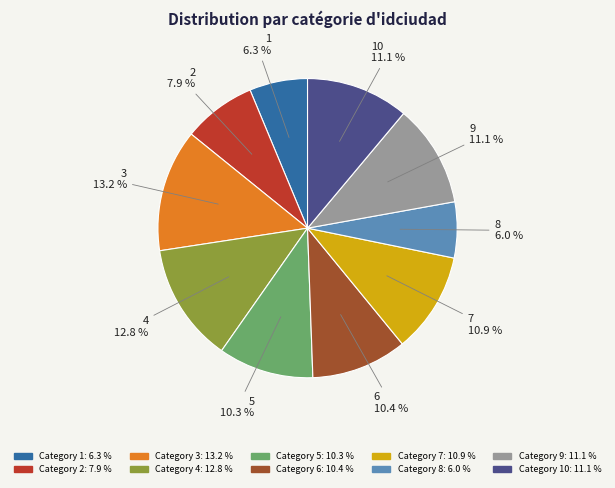

Does any single category account for the majority?

No